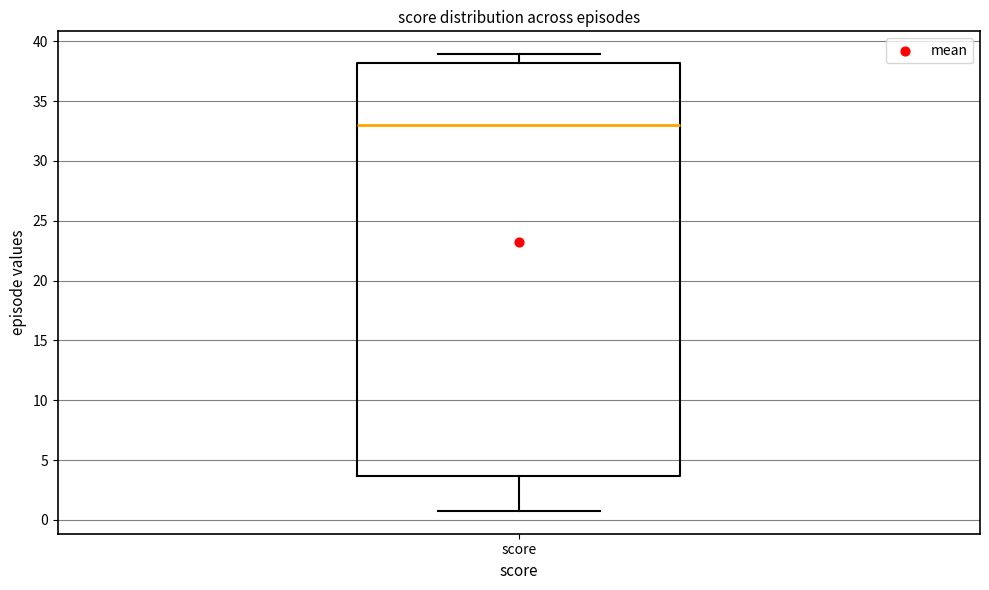

Where does the lower whisker of the box for score end on the y-axis? The values are not printed on the chart, so give them approximately, as read against the axis.

1.0